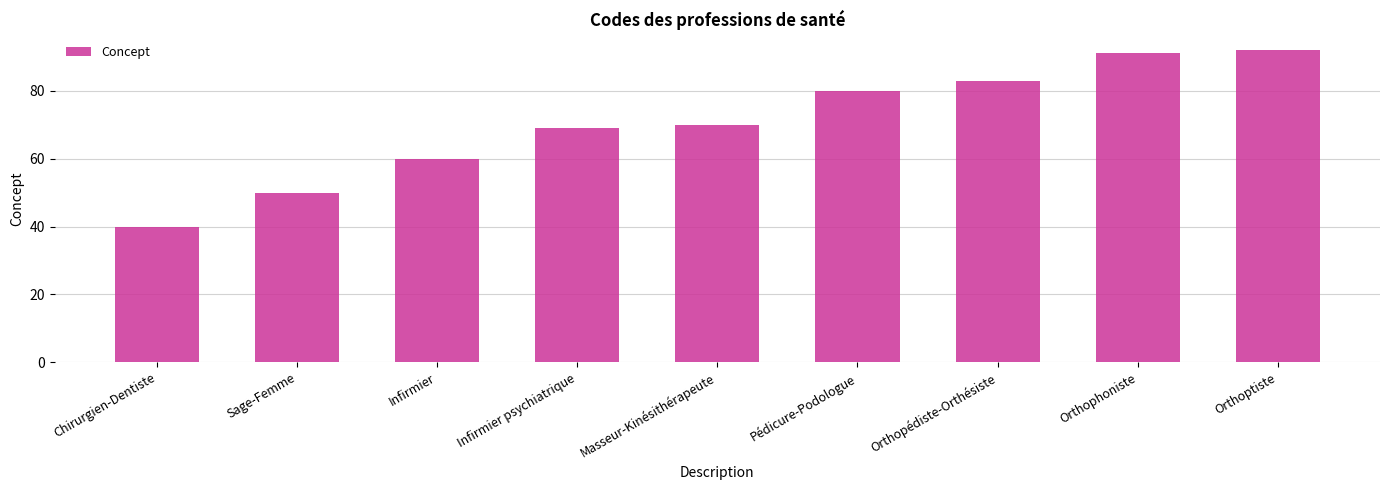

How many data points does each series have?

9